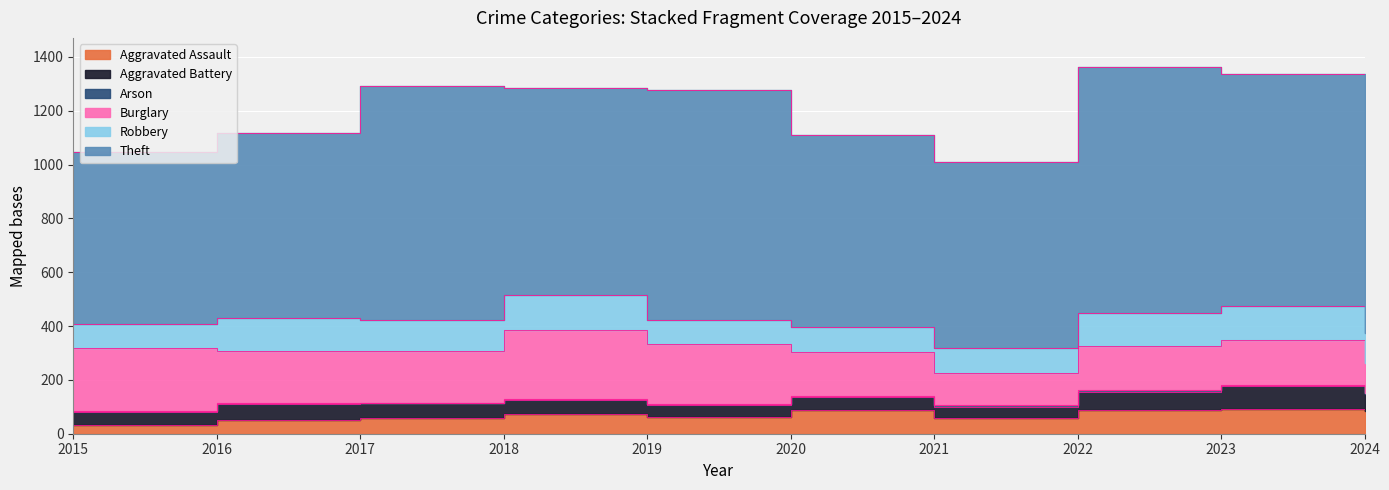

At which label is Burglary closest to 183?

2017